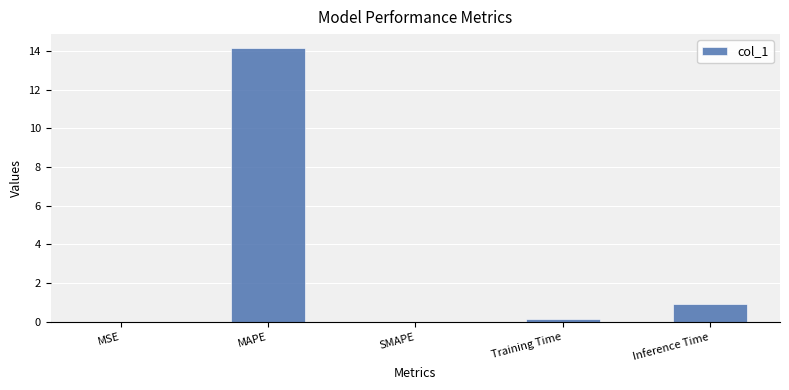

The chart shows a value of 7.8 at SMAPE. True or false?

False